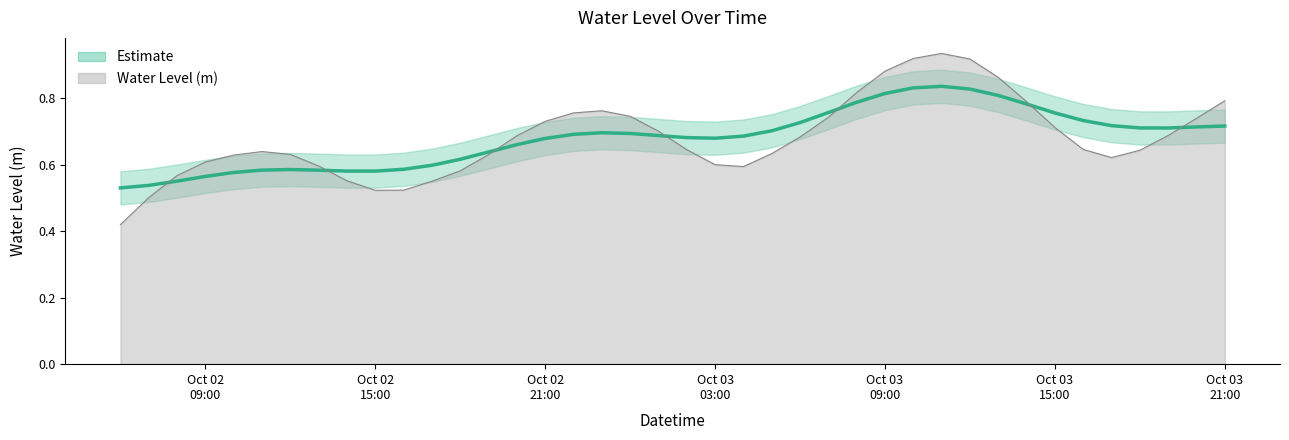

Count the number of categories in the chart.

40